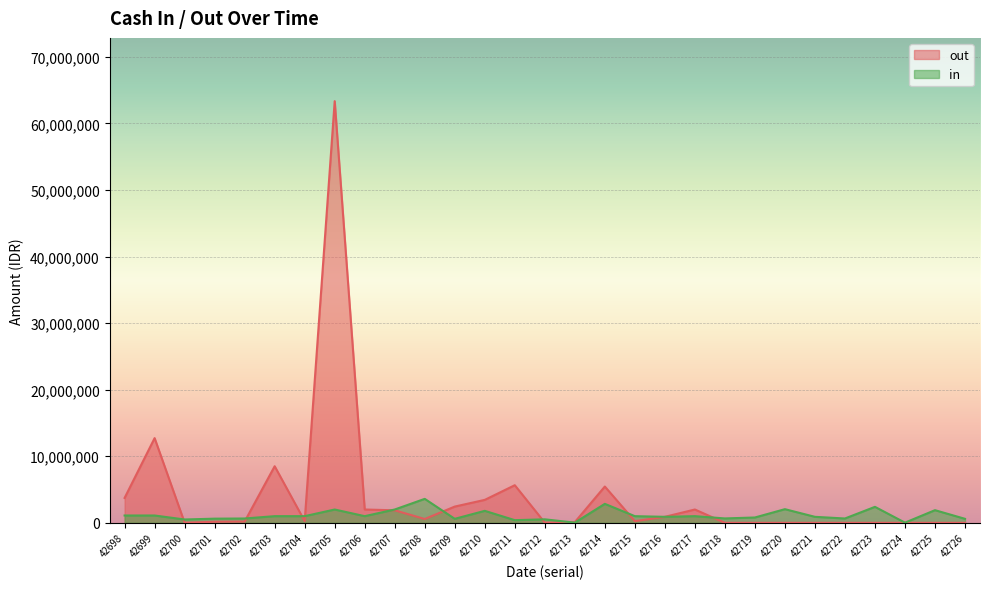

Is it true that out equals 575000 at 42708?

True